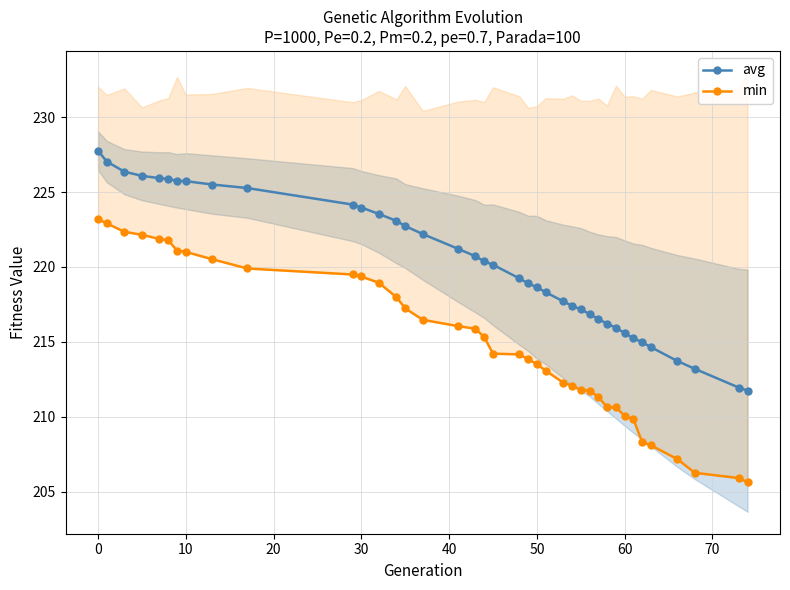

At how many categories does at least one series exceed 225?

10